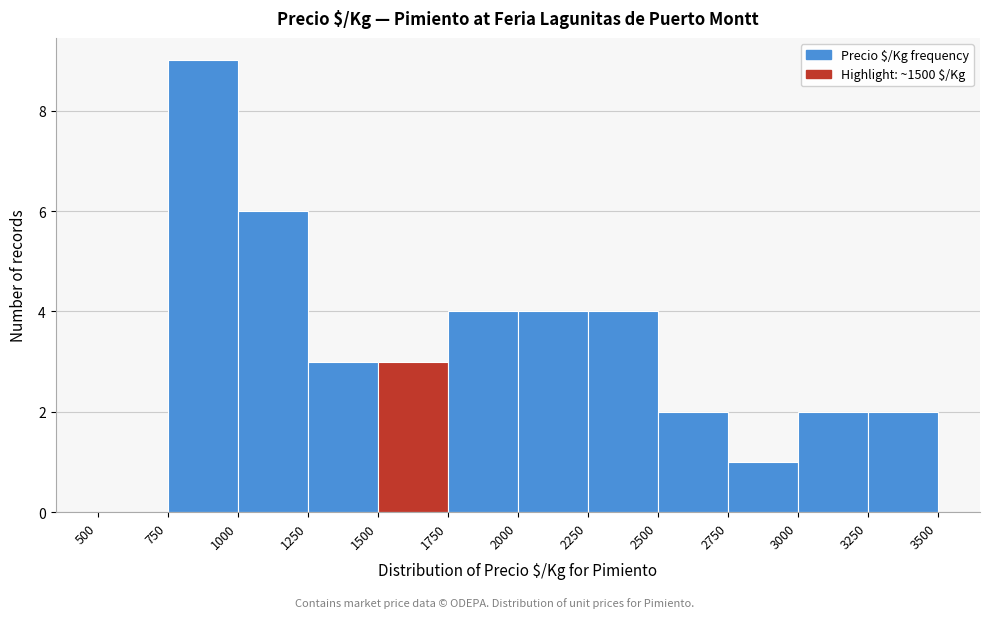

Reading left to right, transcribe this chart: for each bar, give the range it covers on the x-axis and its height. The values are not printed on the chart, so give them approximately, as read against the axis.

500 to 750: 0
750 to 1000: 9
1000 to 1250: 6
1250 to 1500: 3
1500 to 1750: 3
1750 to 2000: 4
2000 to 2250: 4
2250 to 2500: 4
2500 to 2750: 2
2750 to 3000: 1
3000 to 3250: 2
3250 to 3500: 2